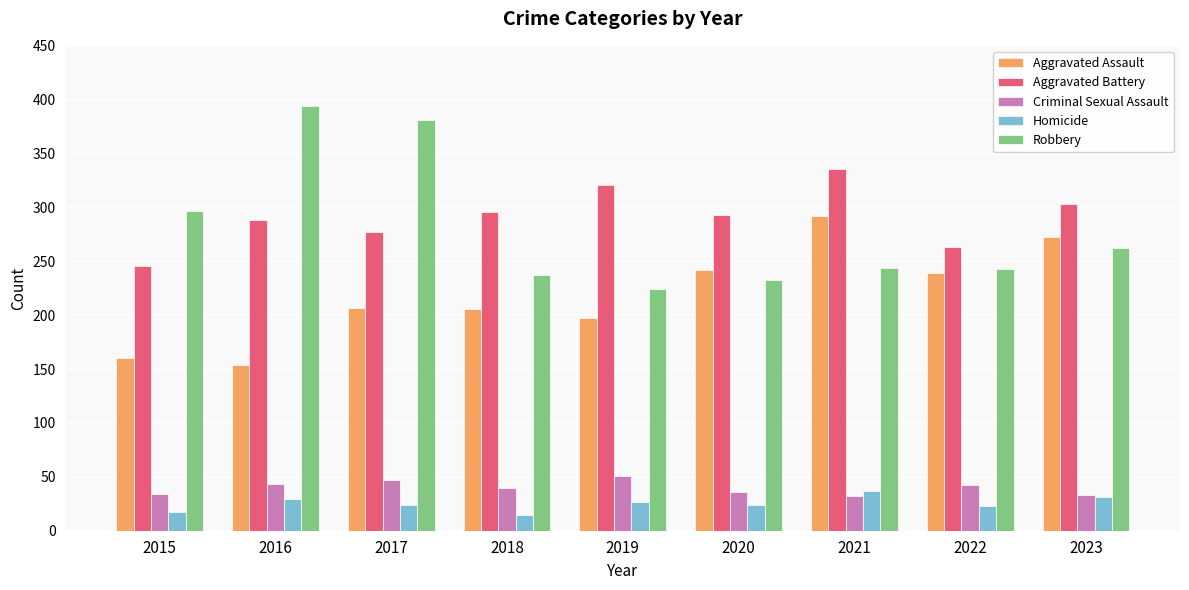

Where does the Criminal Sexual Assault series first go above 40?

2016